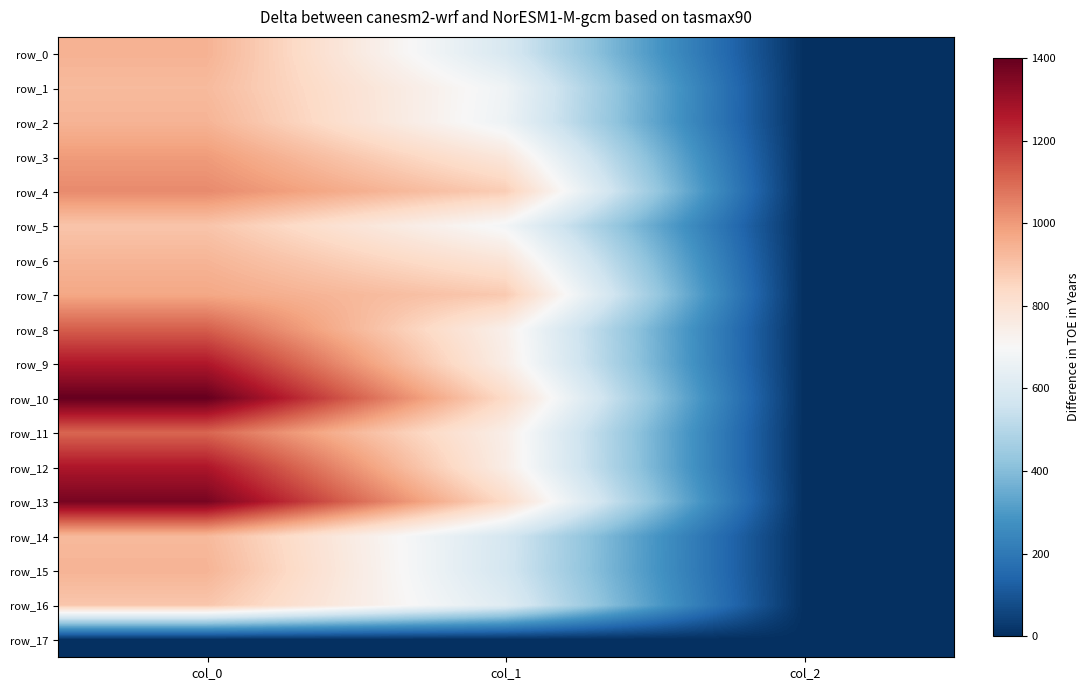

Rank the series by their maximum value, from highest to lowest.

row_10, row_13, row_12, row_9, row_8, row_11, row_4, row_3, row_7, row_0, row_2, row_15, row_6, row_14, row_1, row_5, row_16, row_17